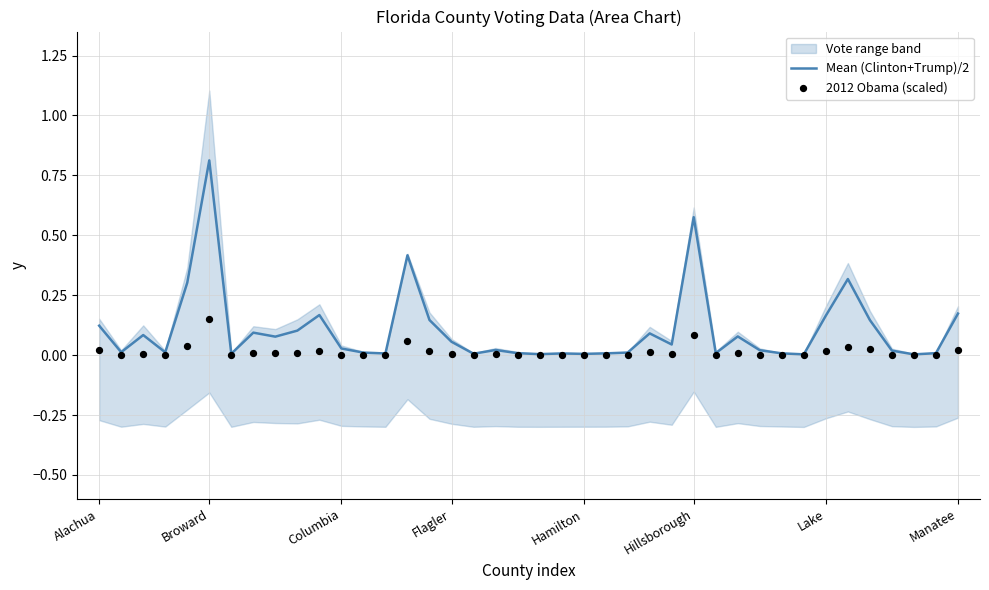

What is the highest value of the Mean (Clinton+Trump)/2 series?

0.8